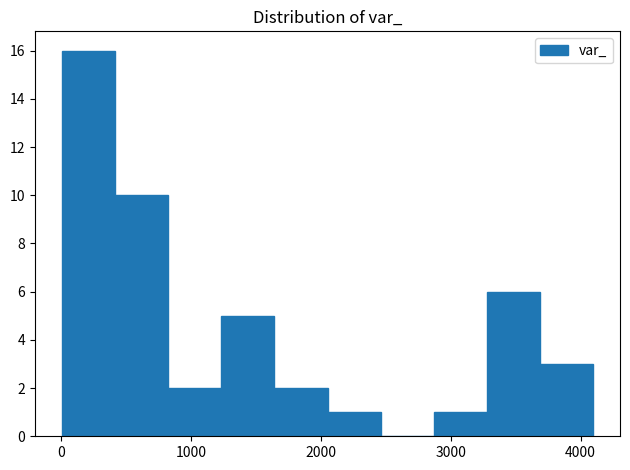

Over which range of the x-axis is the bar tallest?

0 to 400